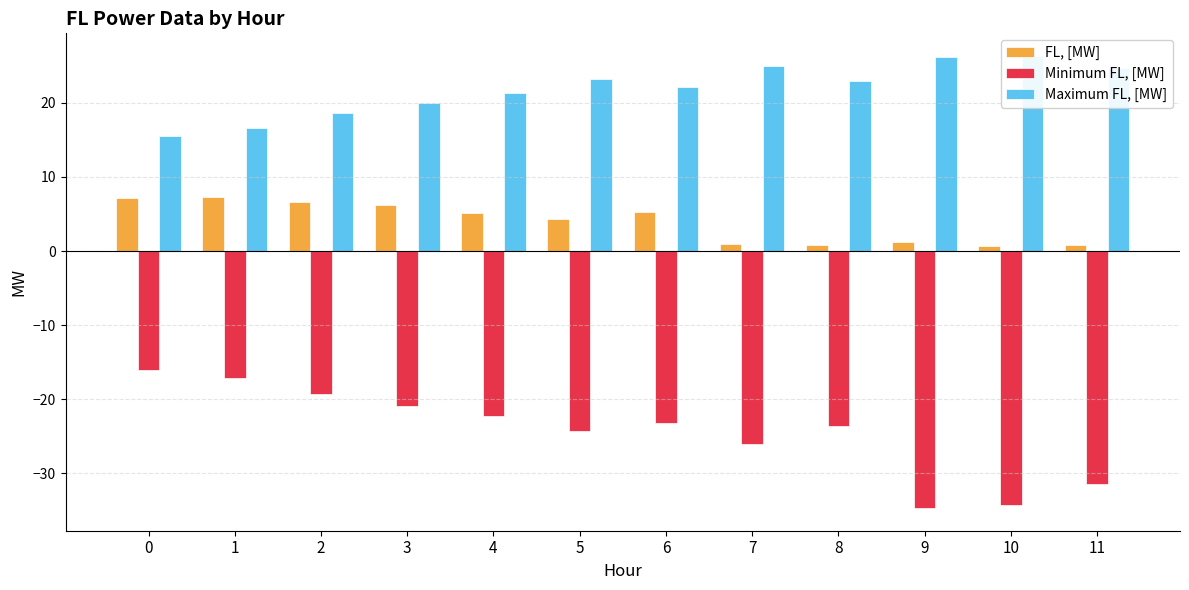

The Minimum FL, [MW] series shows -24.3 at 5. True or false?

True